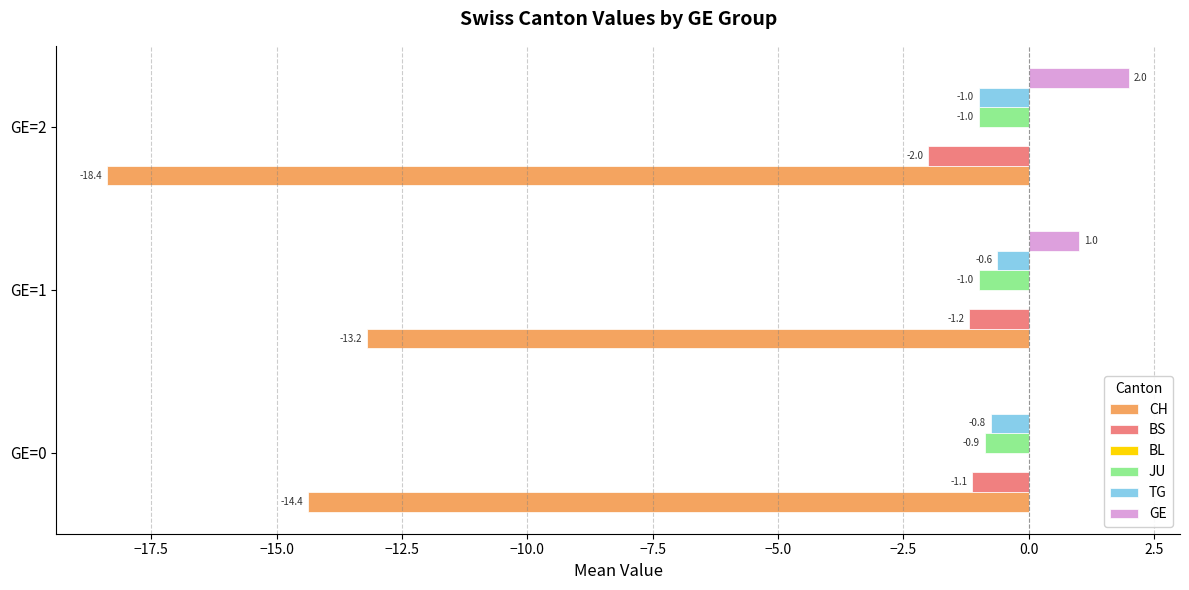

Count the number of categories in the chart.

3